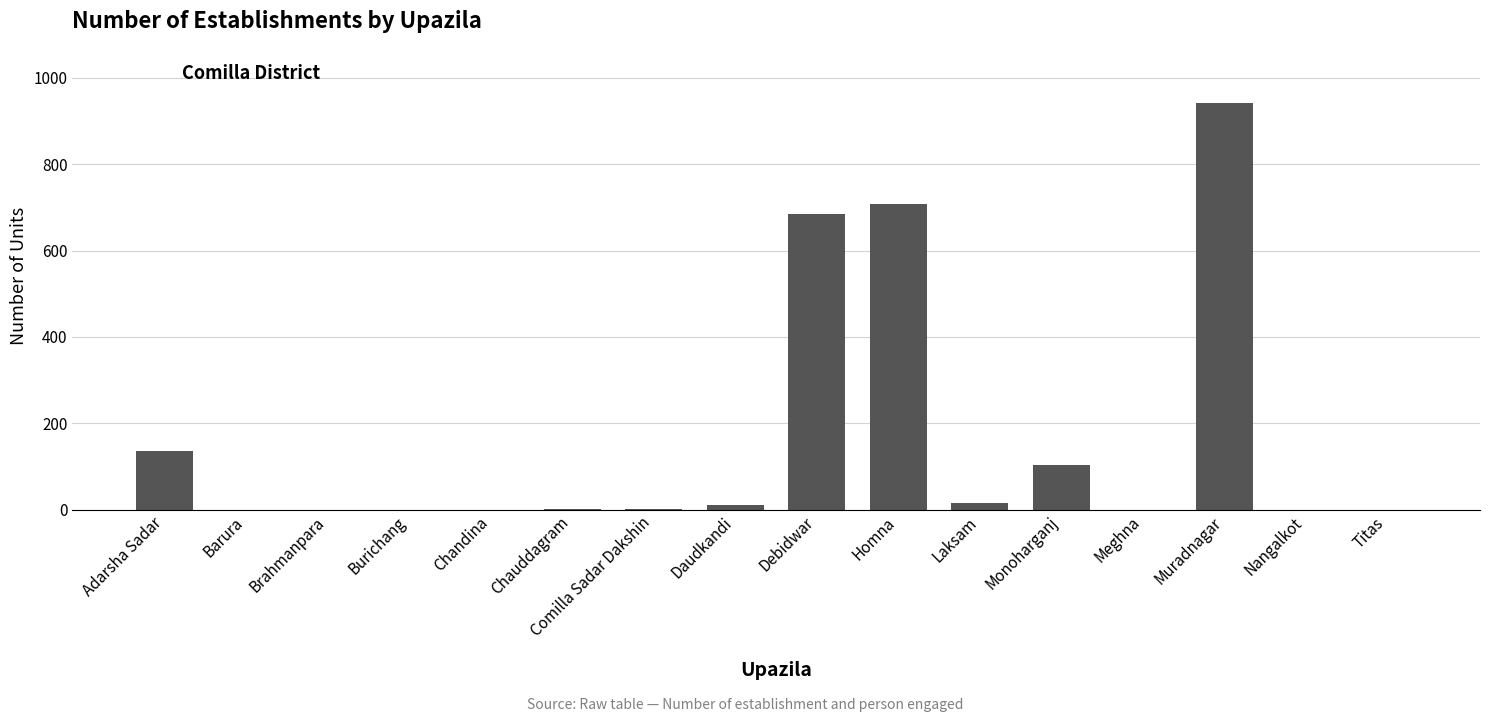

Are the bars horizontal?

No